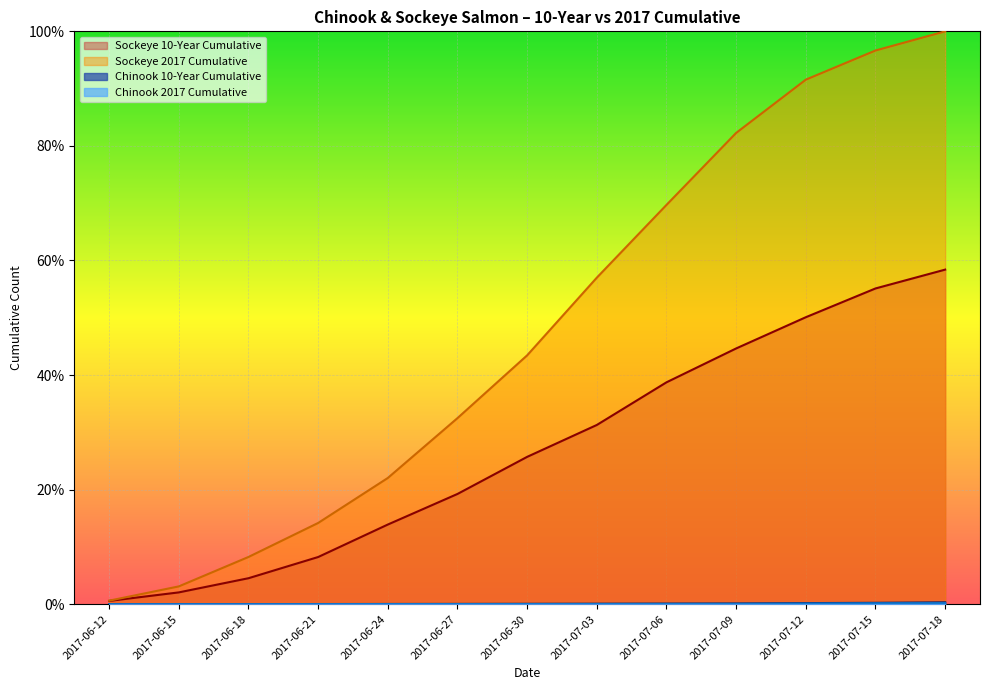

How many distinct data groups are displayed?

4